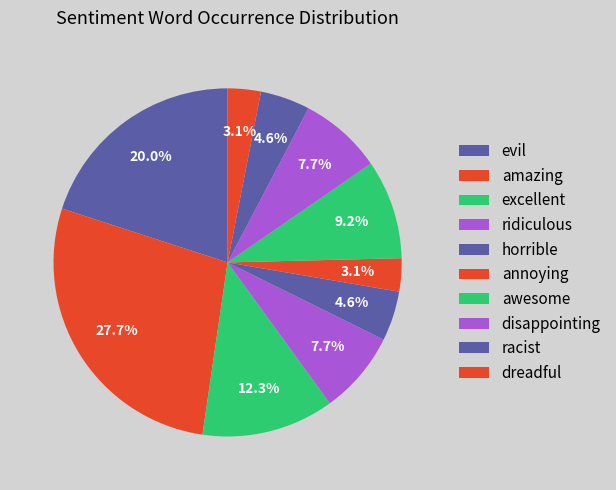

To the nearest percent, what is the combined percentage of evil and ridiculous?

28%